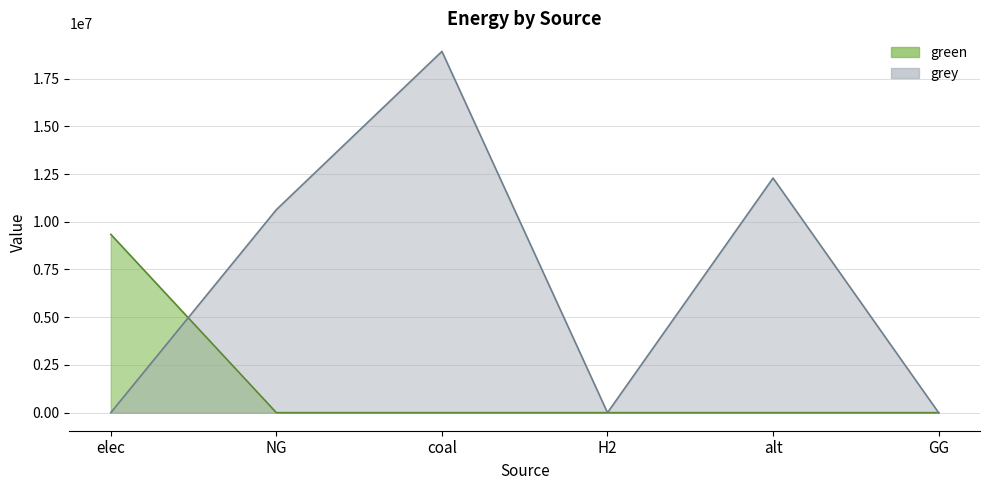

The value of green at elec is 9340137.1. True or false?

True